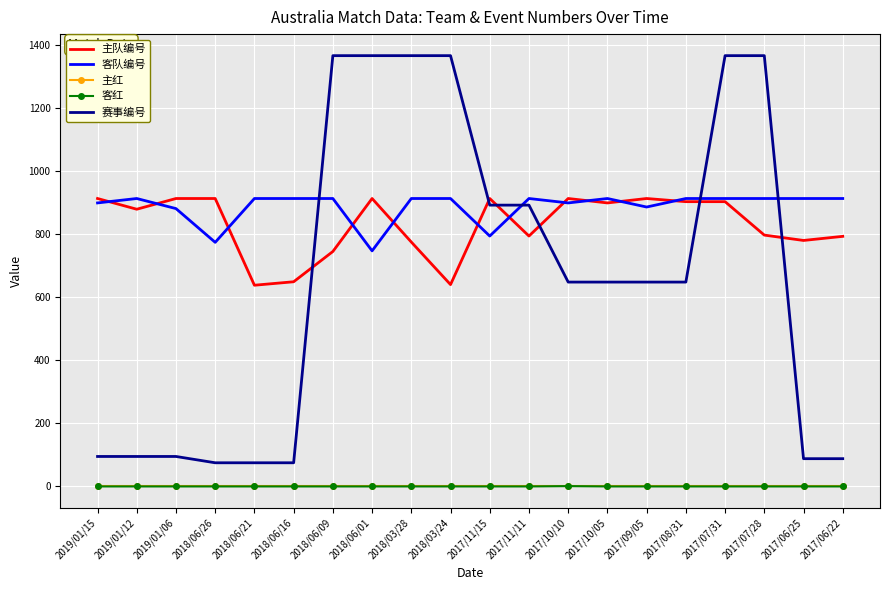

The value of 客队编号 at 2018/06/09 is 1427. True or false?

False